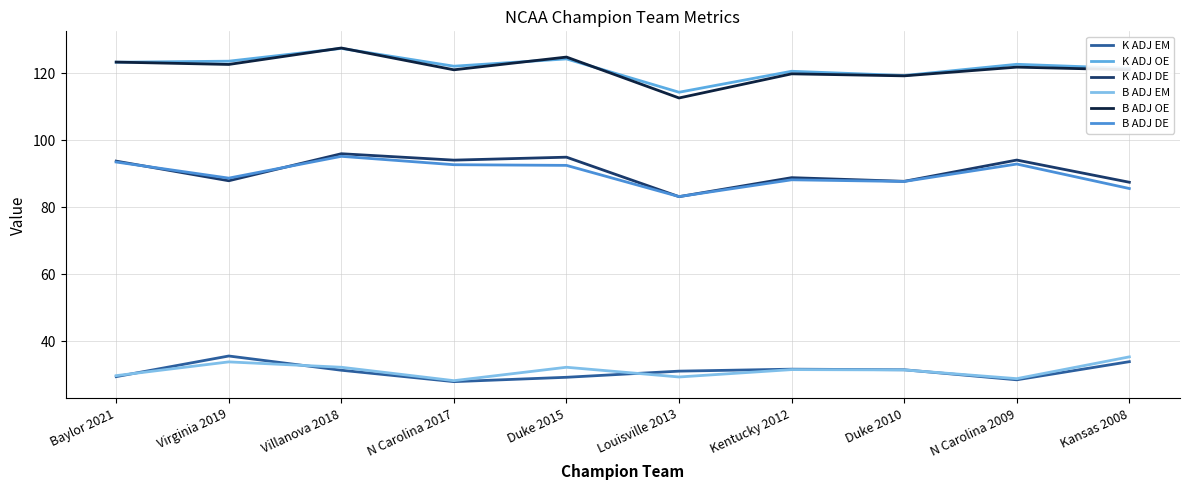

What are all the series names shown in the legend?

K ADJ EM, K ADJ OE, K ADJ DE, B ADJ EM, B ADJ OE, B ADJ DE